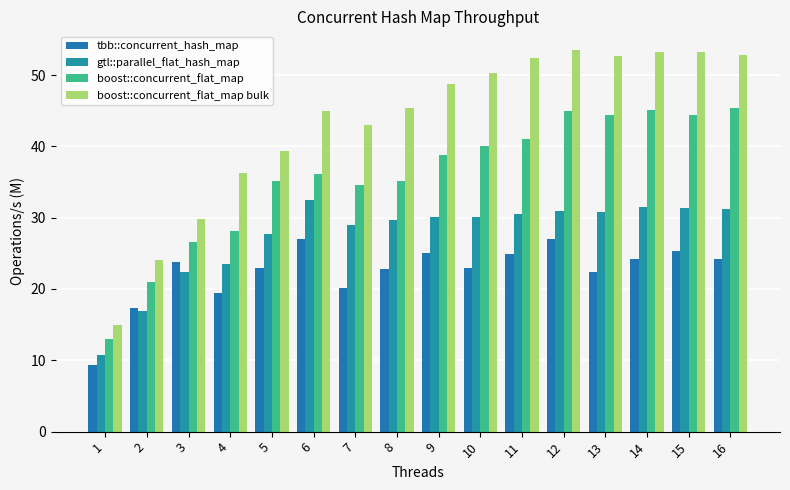

What is the value of the gtl::parallel_flat_hash_map bar at the 16th from the left?

31.3